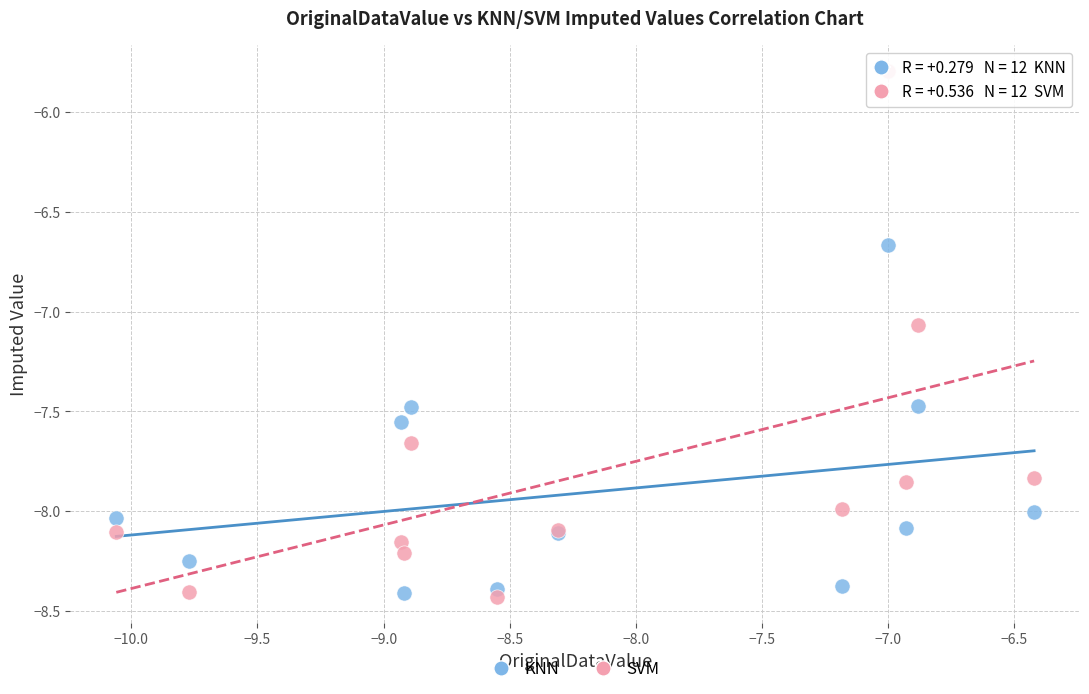

Which series contains the highest Y value?

SVM